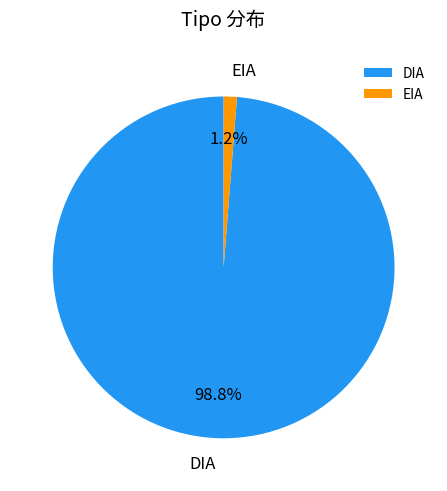

Which category has the smallest portion of the pie?

EIA